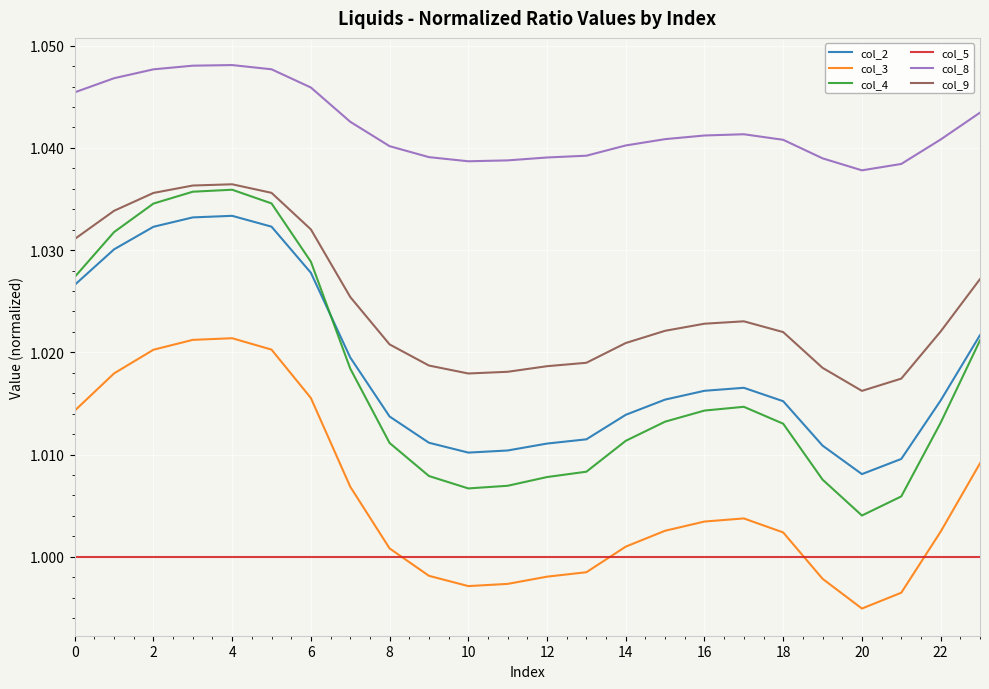

Which series has the largest total across all categories?

col_8